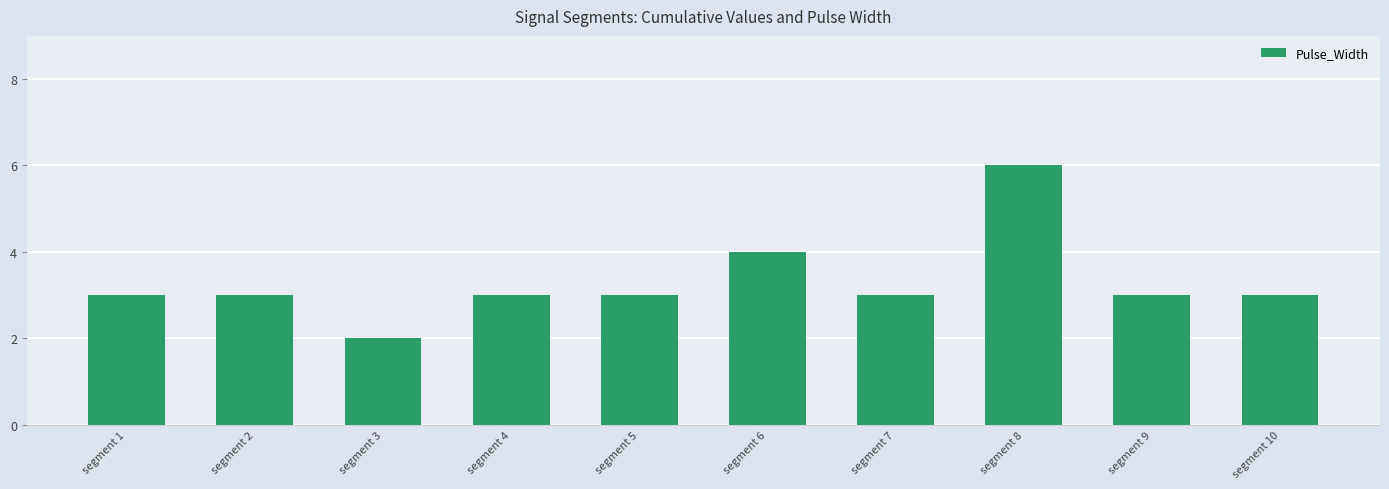

Approximately how many times larger is the value at segment 8 compared to segment 10?

2.0